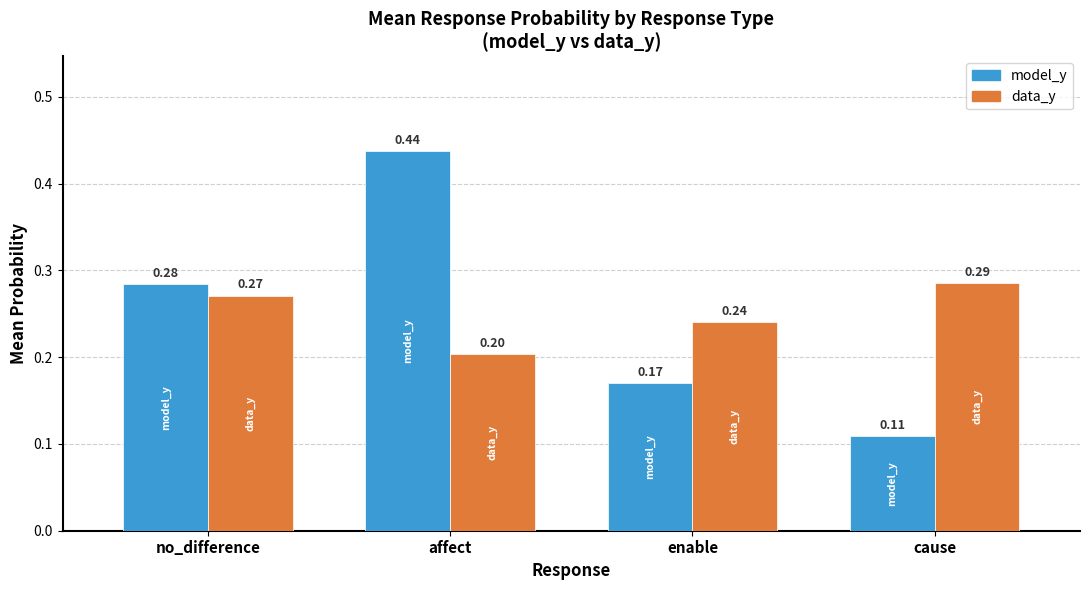

Which series changed the most between enable and cause?

model_y